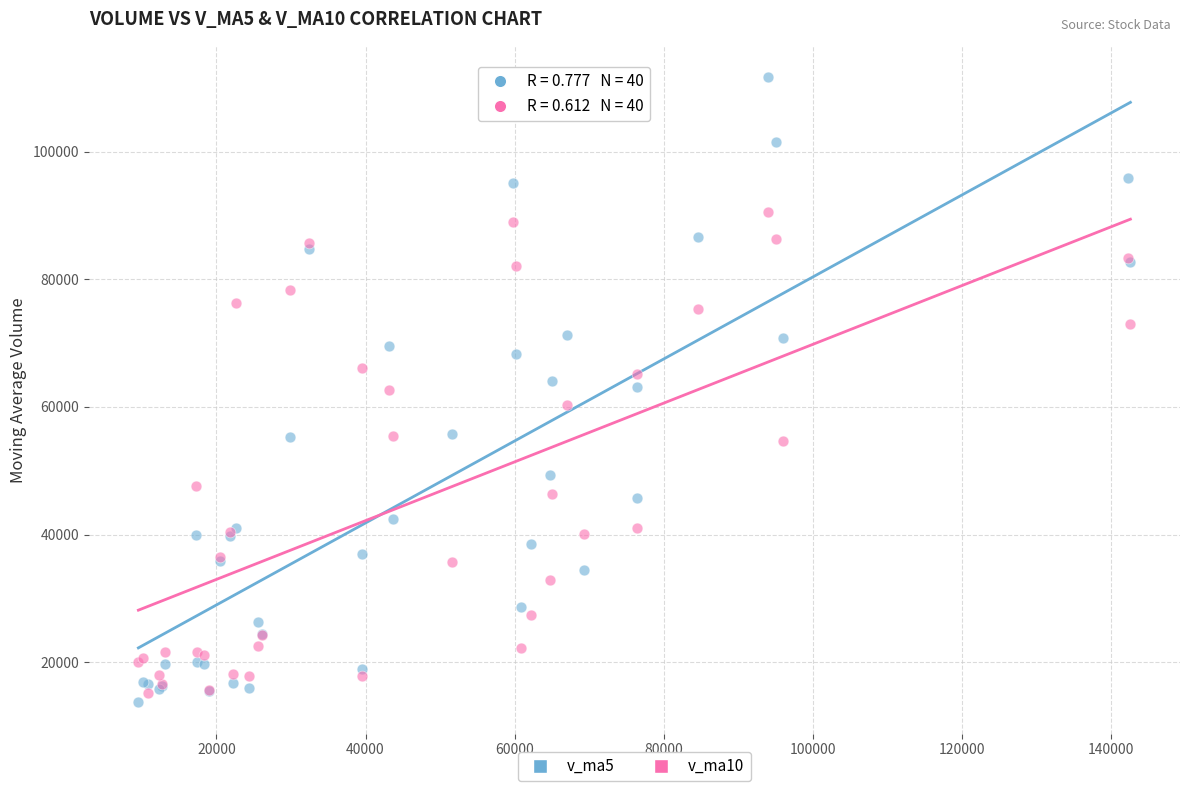

Which series has the largest Y range (max minus min)?

v_ma5